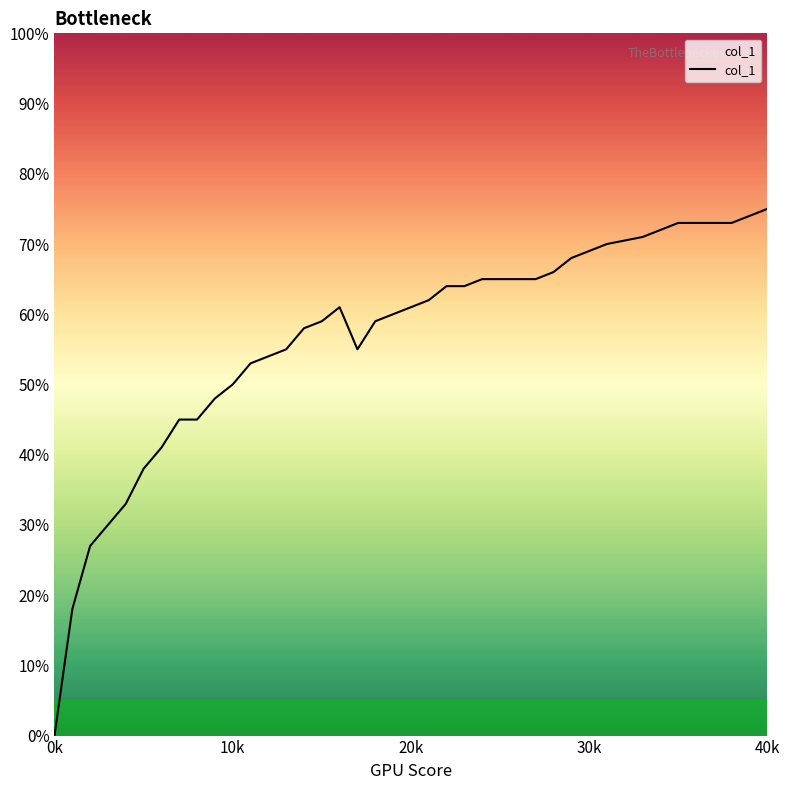

The value at 5 is 0.4. True or false?

True